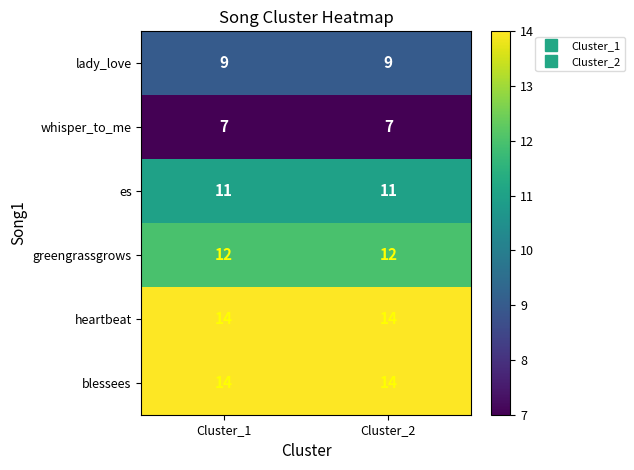

What is the smallest value displayed?

7